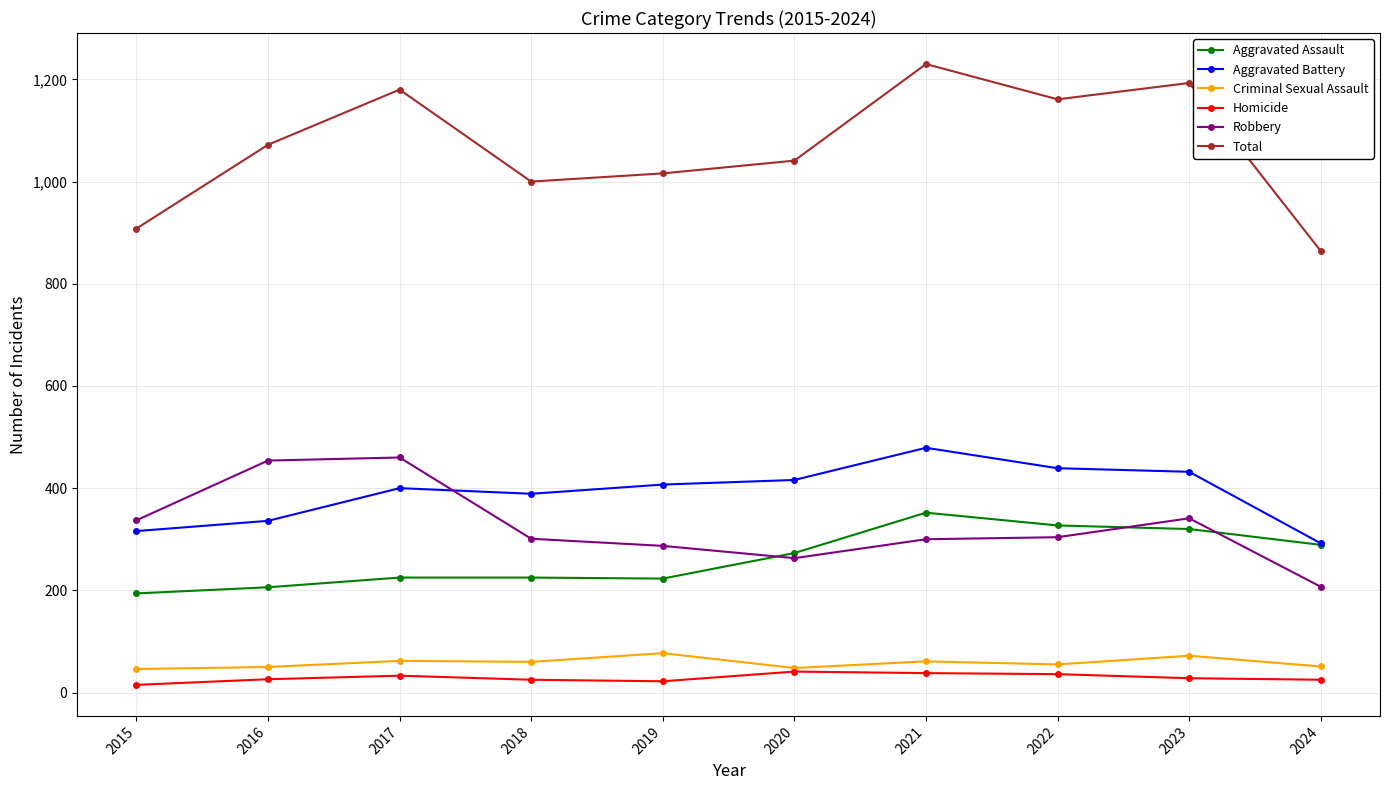

List the series in order of their peak value, highest first.

Total, Aggravated Battery, Robbery, Aggravated Assault, Criminal Sexual Assault, Homicide